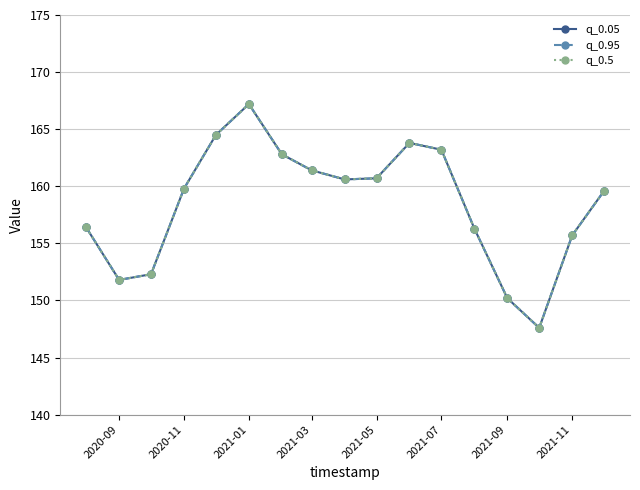

What is the value of the q_0.05 point at the 17th from the left?

159.6